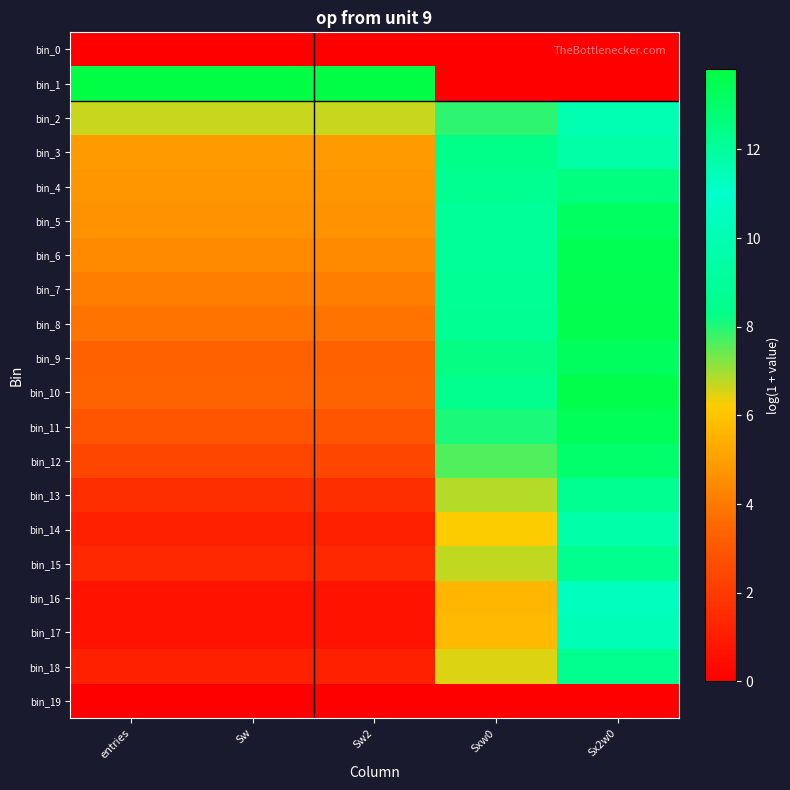

At which category is the sum across all series the highest?

Sx2w0